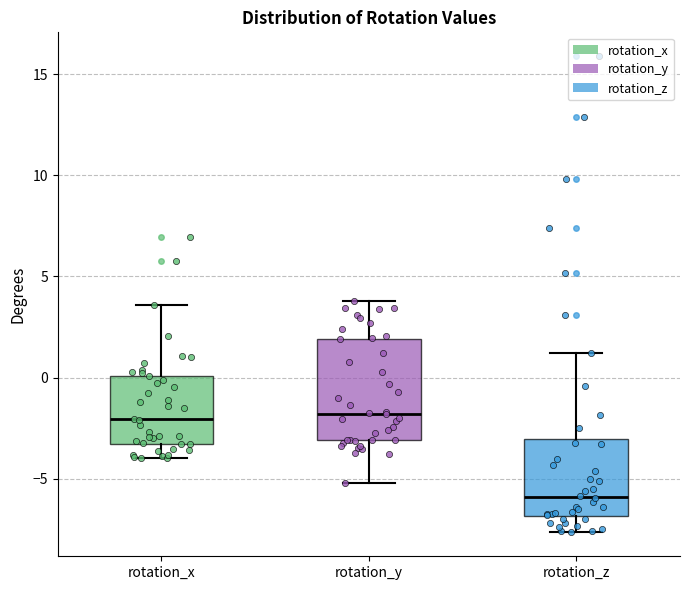

Reading left to right, transcribe this box plot: for each box, give where its median line is, the range the box spans, and where its two whiskers end, as read against the y-axis. The values are not printed on the chart, so give them approximately, as read against the axis.

rotation_x: median -2.0, box -3.5 to 0.0, whiskers -4.0 to 3.5
rotation_y: median -2.0, box -3.0 to 2.0, whiskers -5.0 to 4.0
rotation_z: median -6.0, box -7.0 to -3.0, whiskers -7.5 to 1.0